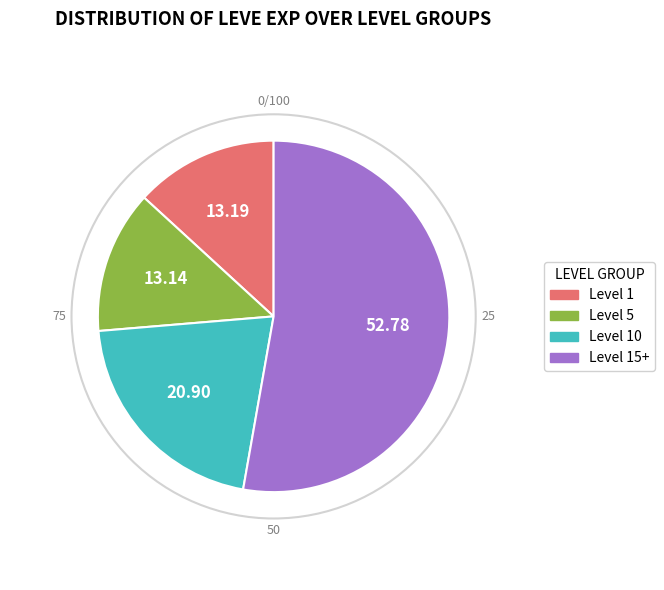

Is there any slice that represents more than half of the pie?

Yes